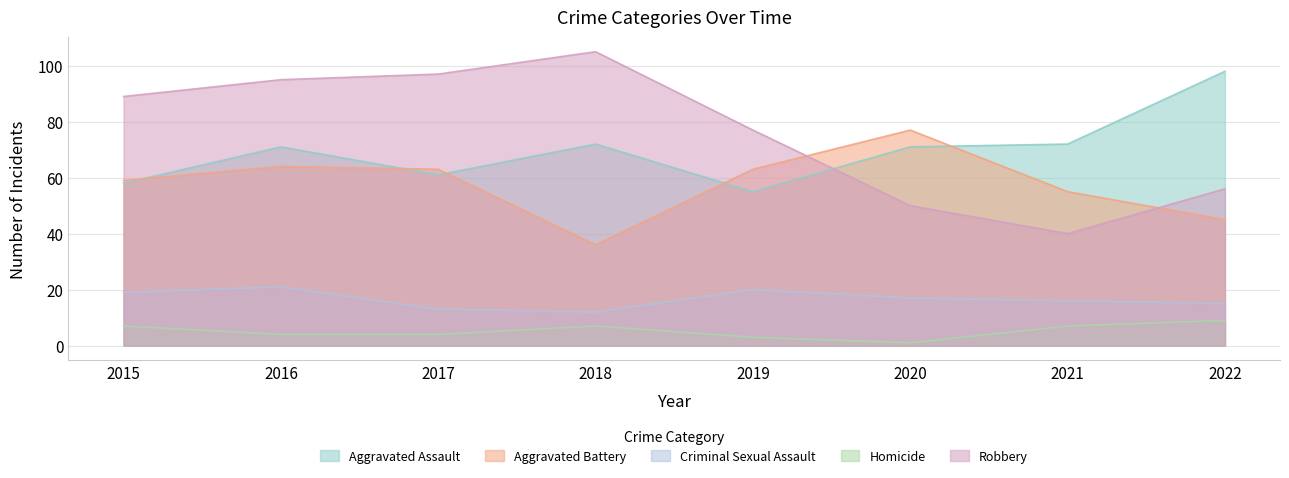

What is the total value across all series at 2017?

238